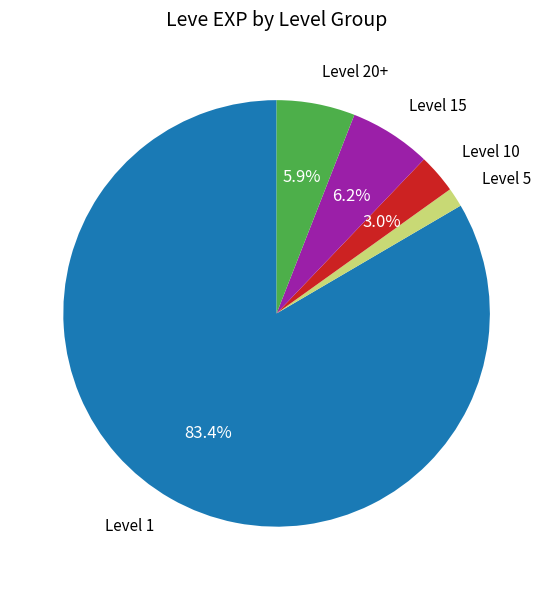

To the nearest percent, what is the average slice percentage?

20%